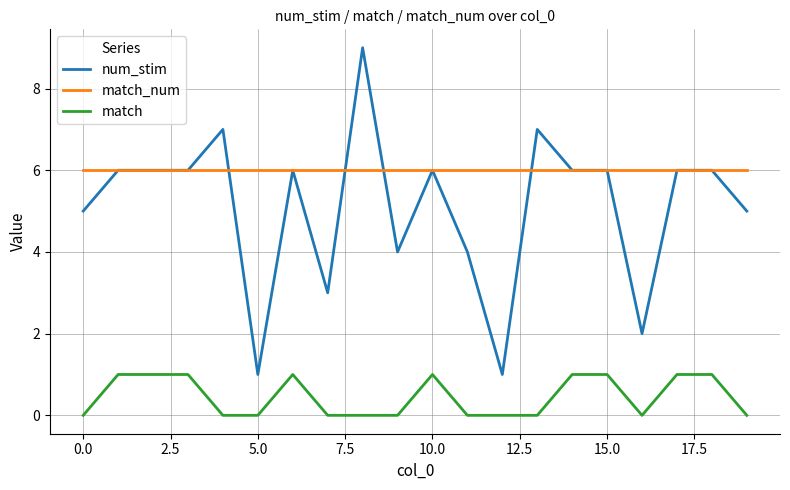

Which series has the largest range (max minus min)?

num_stim